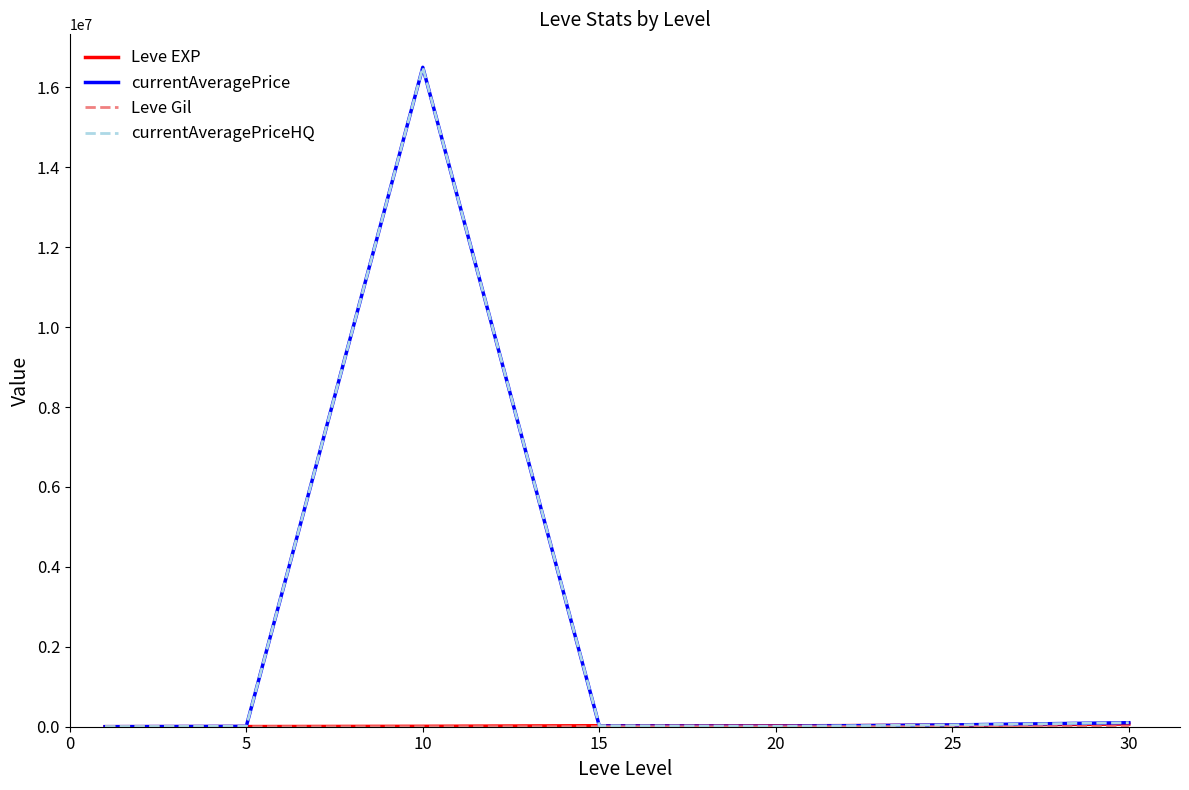

Which series has the widest spread of values?

currentAveragePrice